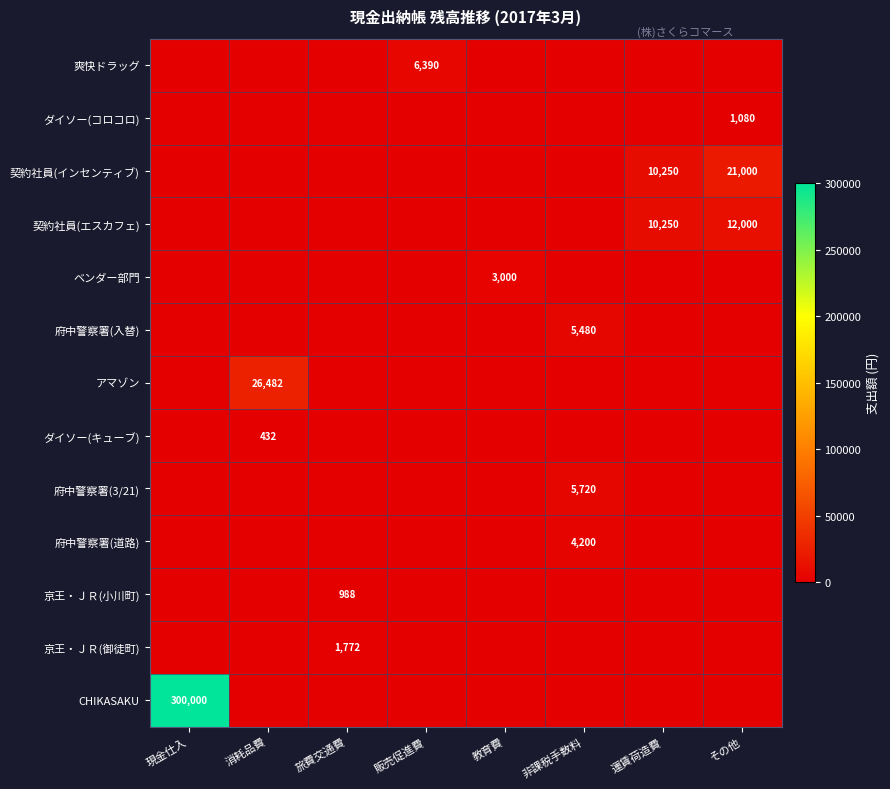

How many positive values does the 京王・ＪＲ(小川町) series have?

1